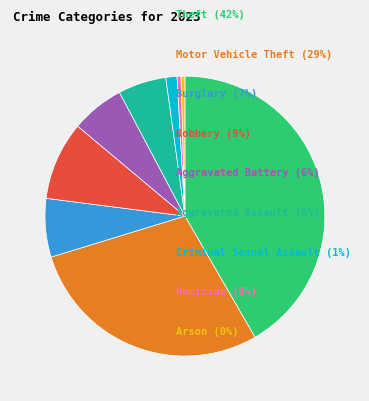

How many slices are in this pie chart?

9